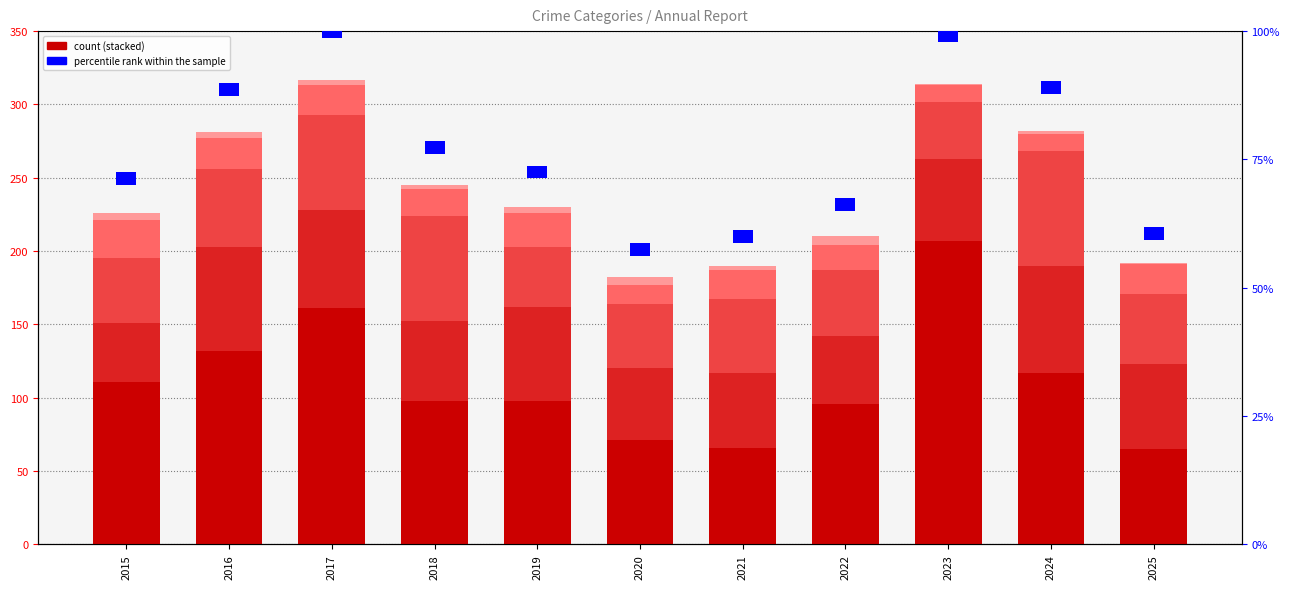

Which category has the highest value in the Robbery series?

2023